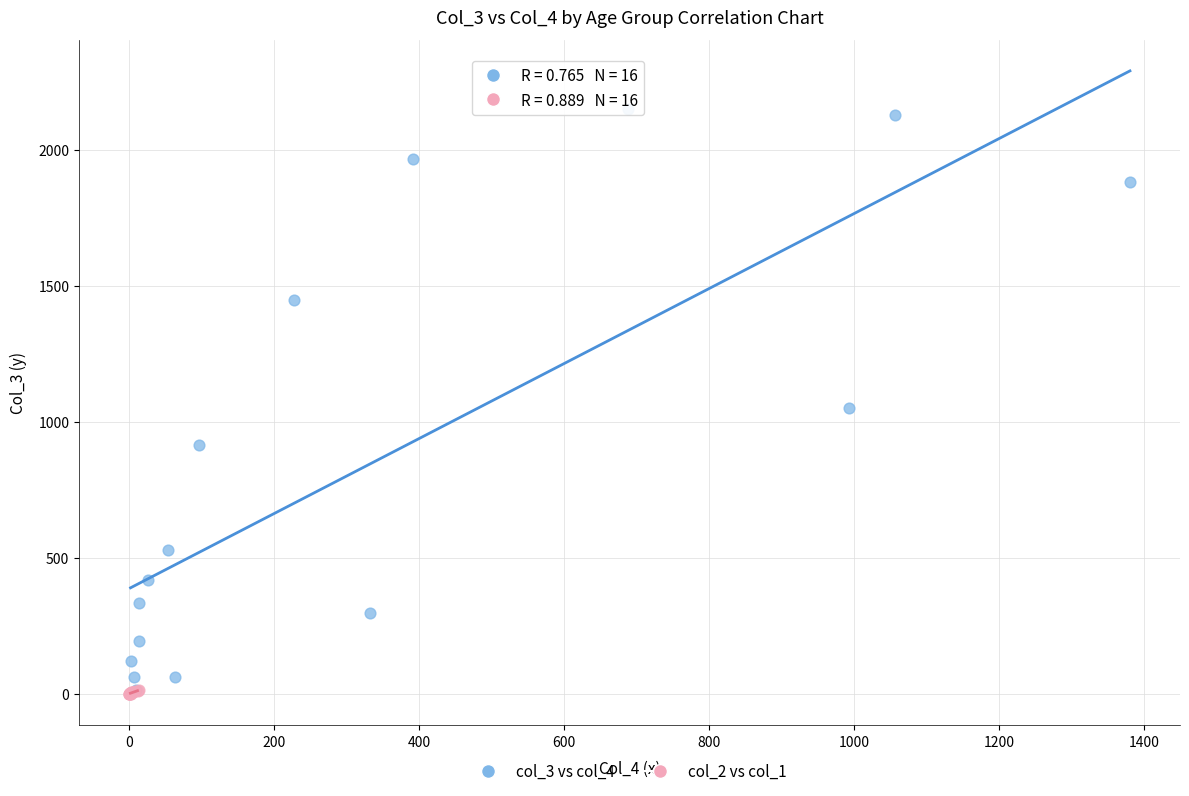

What are all the series names shown in the legend?

col_3 vs col_4, col_2 vs col_1